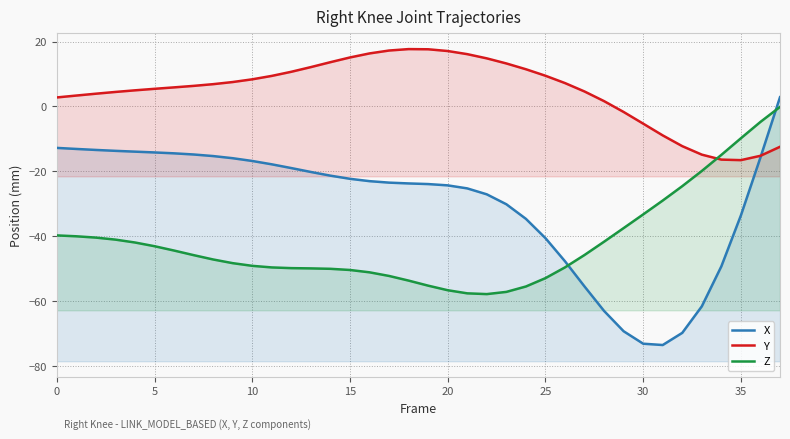

What are all the series names shown in the legend?

X, Y, Z